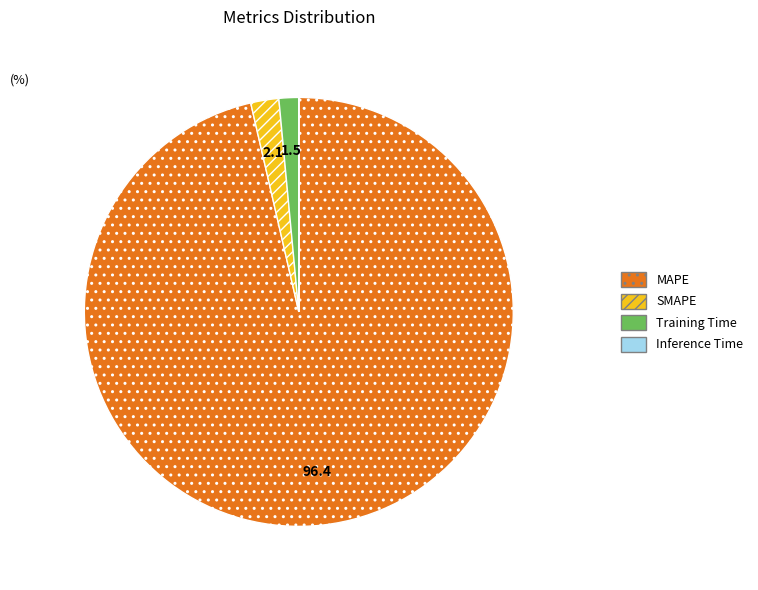

Is it true that SMAPE is 2% of the pie?

True